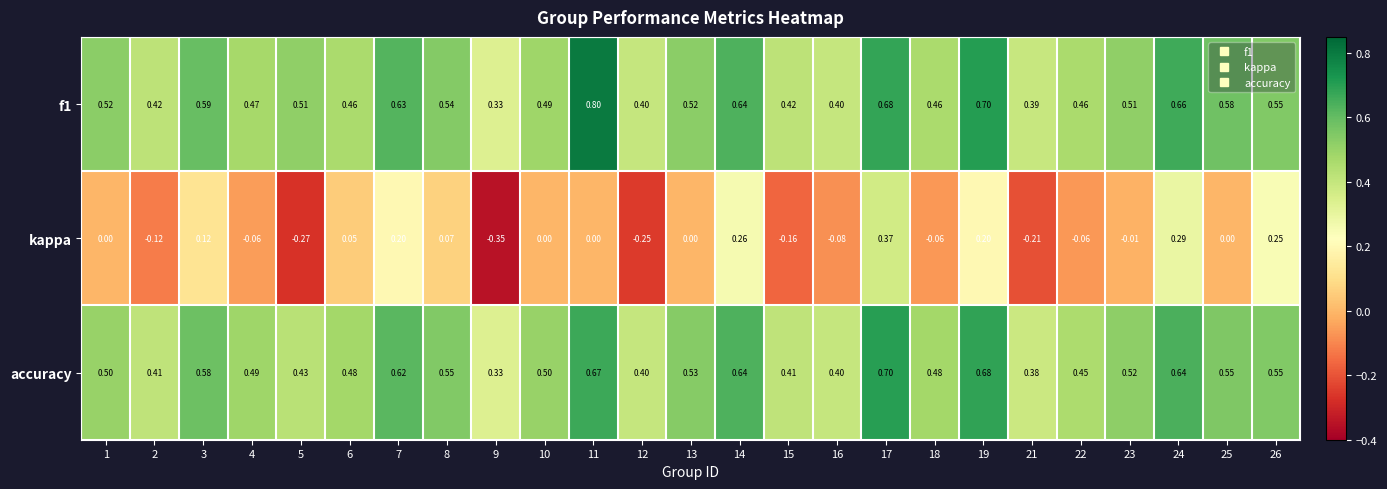

What is the spread (max minus min) of values at 19?

0.5